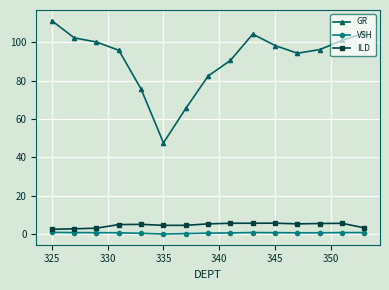

Which series has the largest total across all categories?

GR